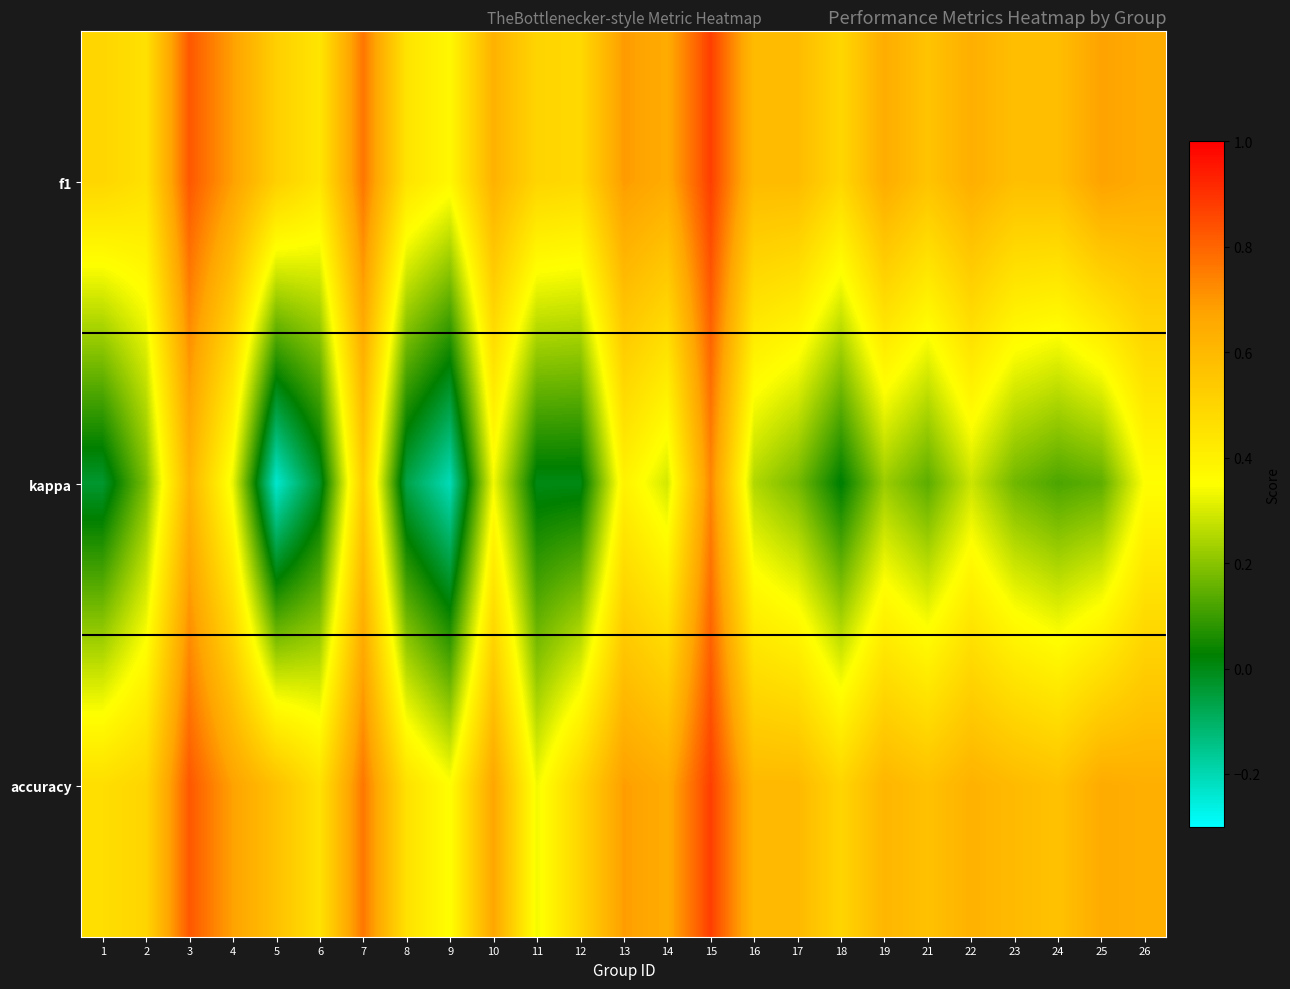

Reading right to left, extract all data points from this chart.

f1: 26=0.6	25=0.7	24=0.6	23=0.6	22=0.6	21=0.6	19=0.6	18=0.5	17=0.6	16=0.6	15=0.9	14=0.6	13=0.7	12=0.5	11=0.5	10=0.6	9=0.4	8=0.4	7=0.8	6=0.4	5=0.5	4=0.7	3=0.8	2=0.5	1=0.5
kappa: 26=0.4	25=0.1	24=0.1	23=0.2	22=0.3	21=0.1	19=0.2	18=0.0	17=0.2	16=0.2	15=0.7	14=0.3	13=0.4	12=0.0	11=0.0	10=0.3	9=-0.2	8=-0.1	7=0.5	6=-0.0	5=-0.2	4=0.3	3=0.6	2=0.2	1=-0.0
accuracy: 26=0.6	25=0.7	24=0.6	23=0.6	22=0.6	21=0.6	19=0.6	18=0.5	17=0.6	16=0.6	15=0.9	14=0.6	13=0.7	12=0.5	11=0.3	10=0.7	9=0.4	8=0.5	7=0.8	6=0.5	5=0.6	4=0.7	3=0.8	2=0.5	1=0.5